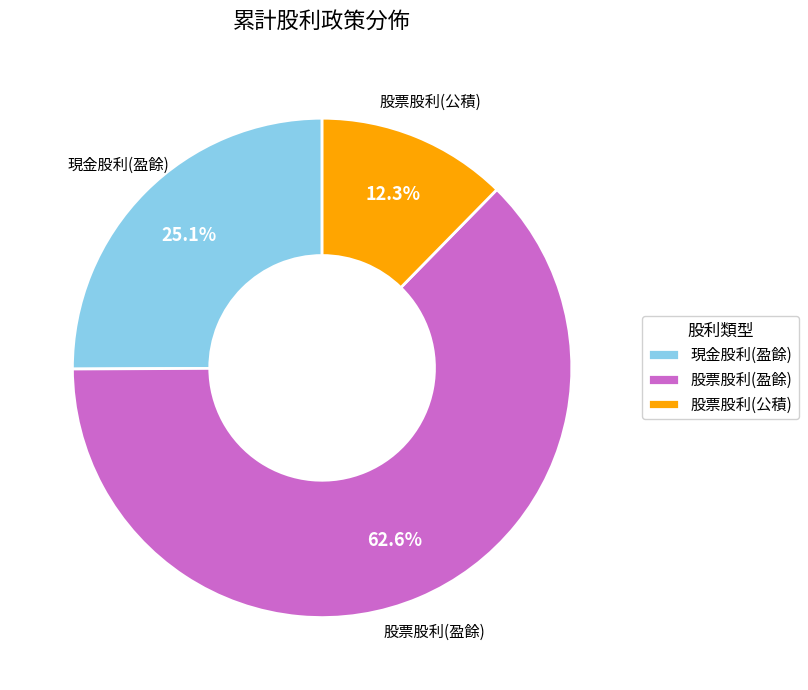

True or false: 現金股利(盈餘) accounts for 17% of the total.

False